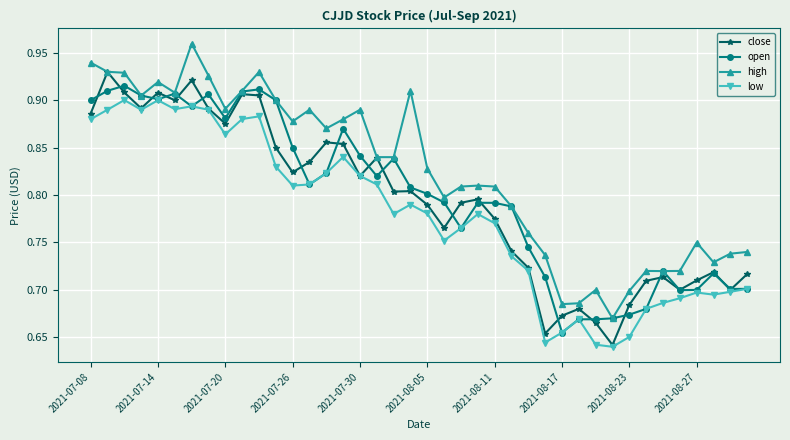

List the series in order of their peak value, highest first.

high, close, open, low